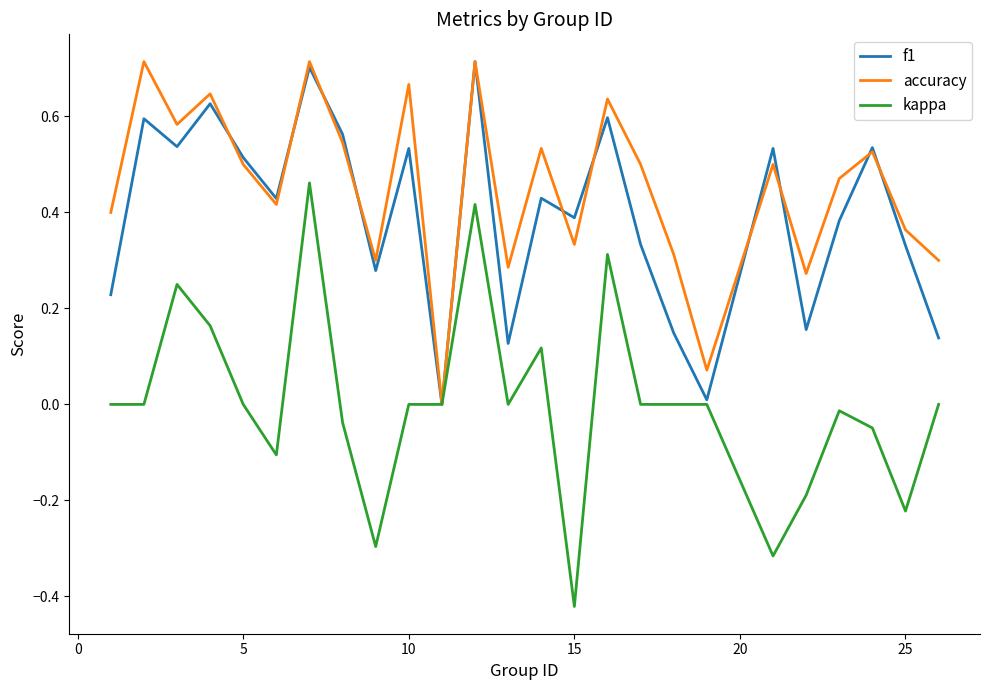

Which series has the largest range (max minus min)?

kappa